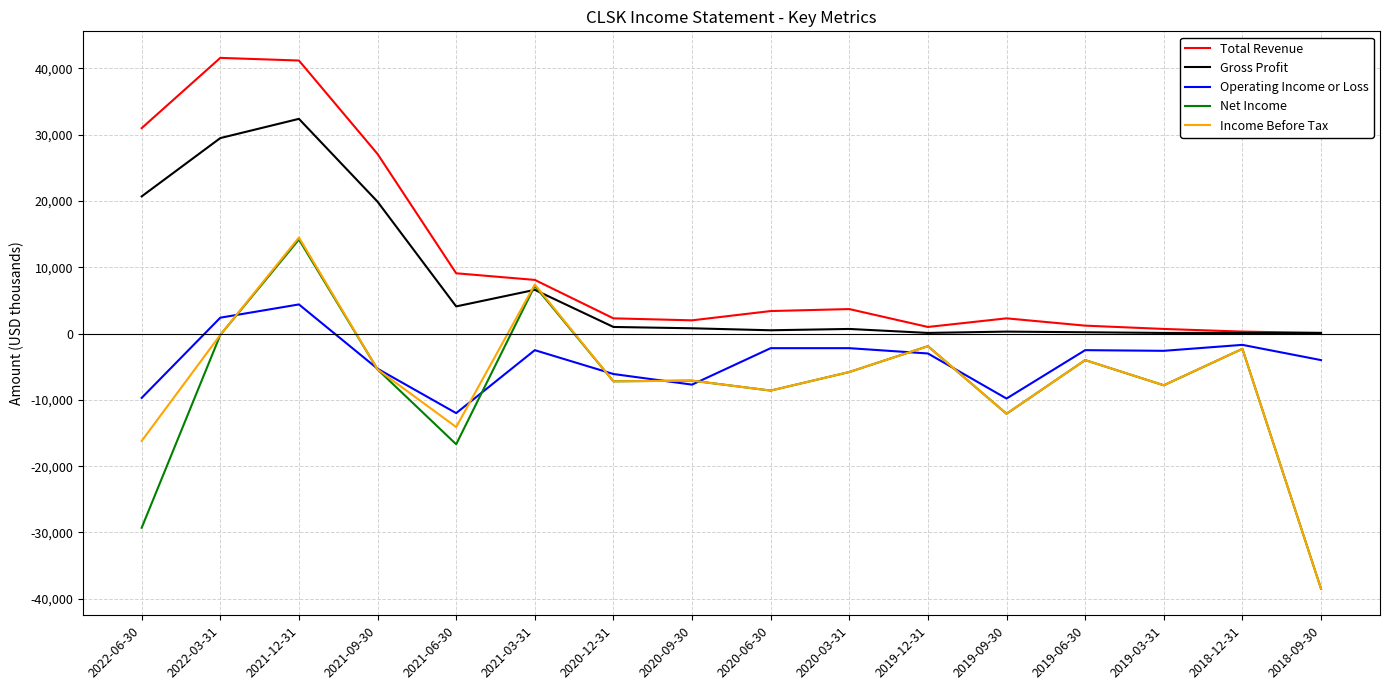

Is it true that Gross Profit equals 300 at 2019-09-30?

True